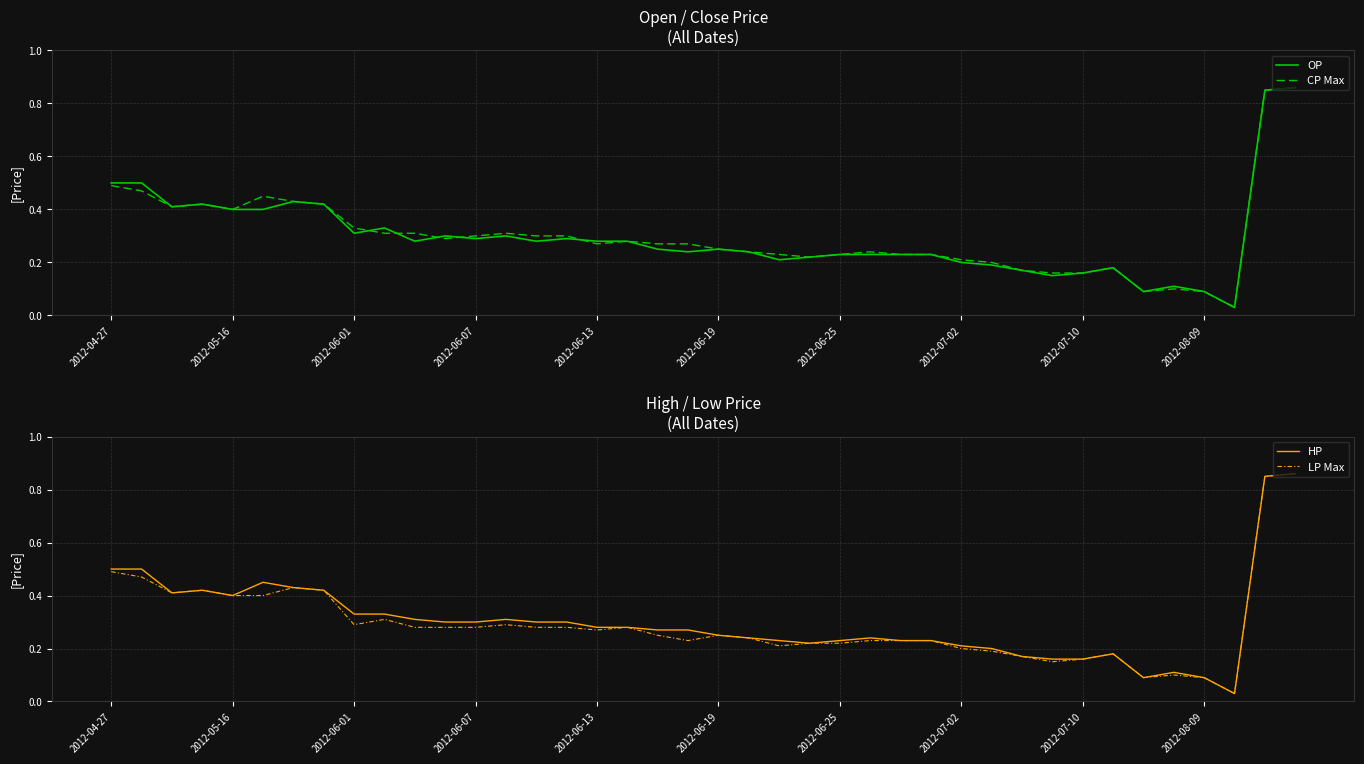

What value does the CP Max series have at 17?

0.3